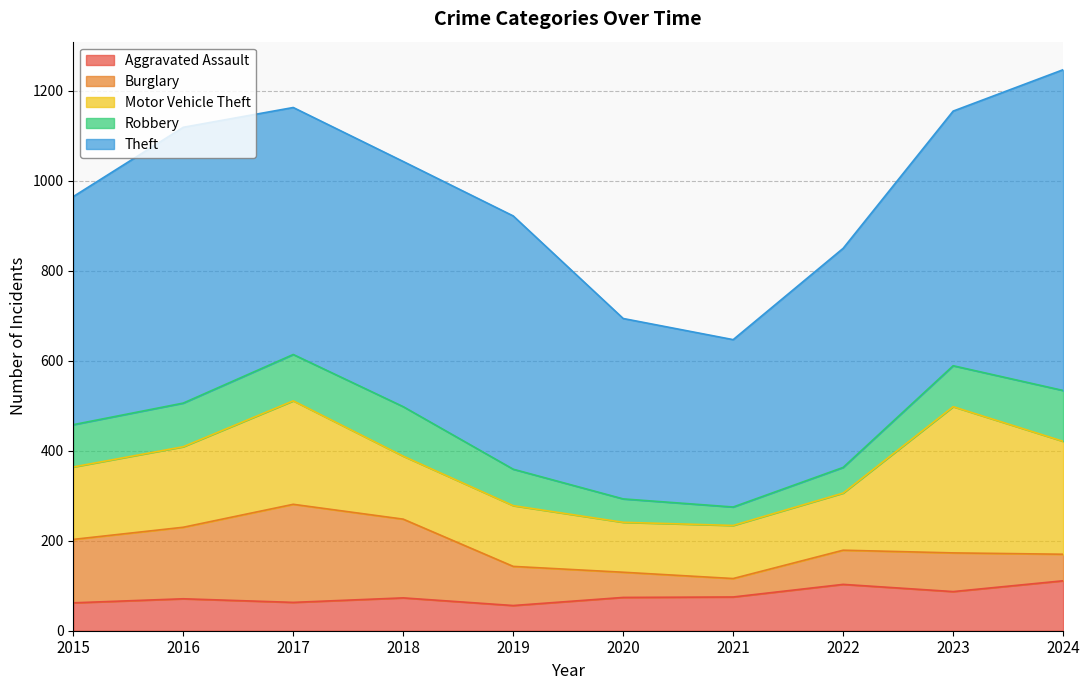

What is the difference between the second highest and minimum values in the Aggravated Assault series?

47